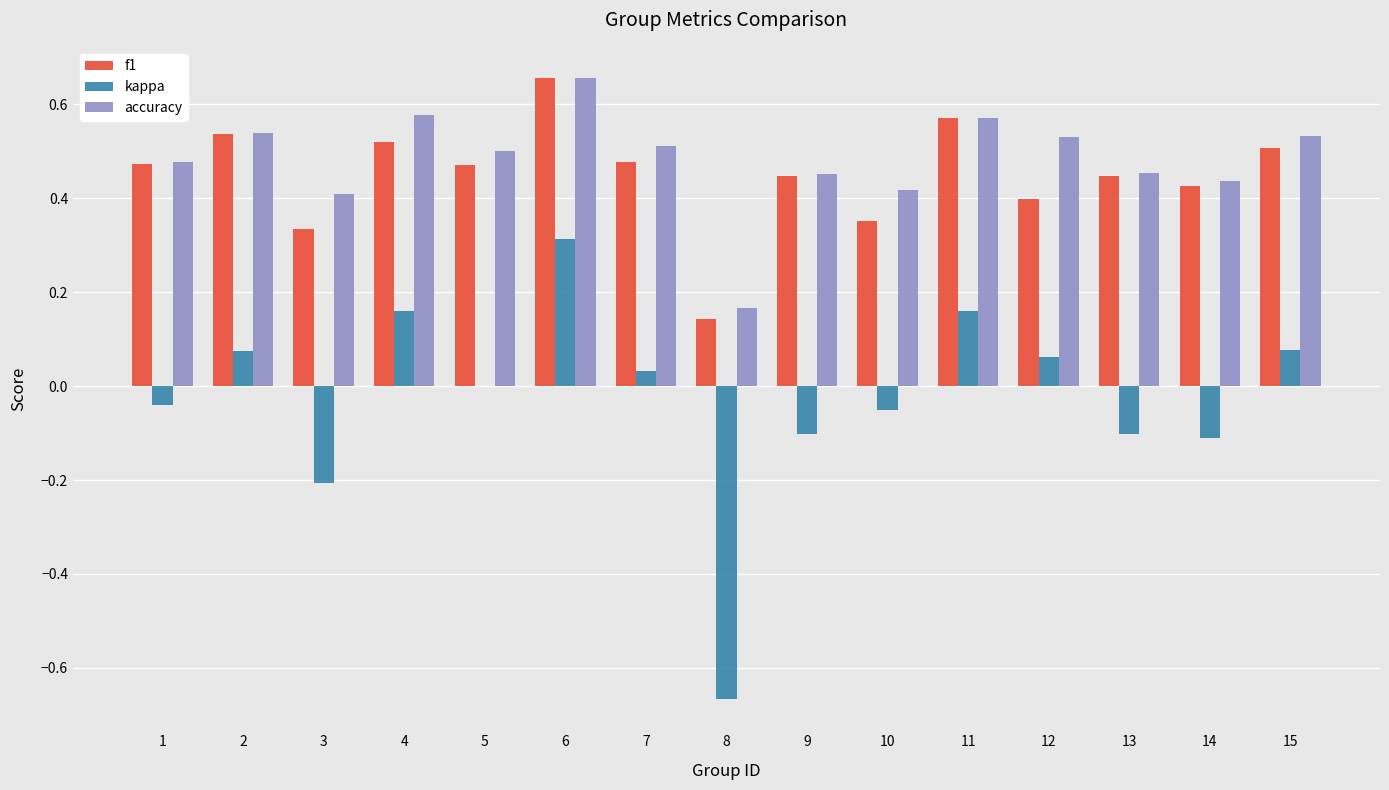

Between 4 and 5, which series saw the biggest shift?

kappa